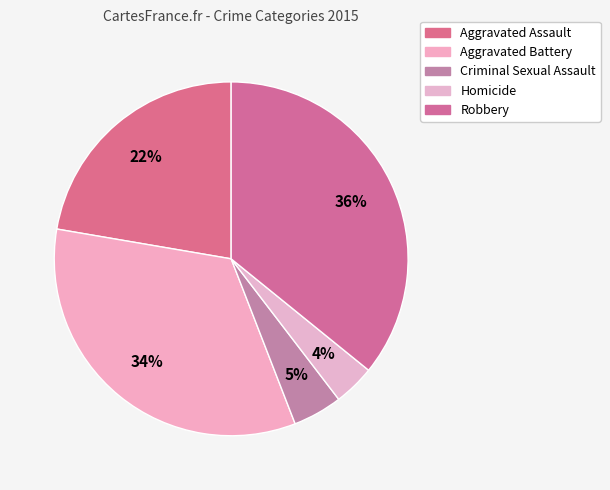

Approximately how many times larger is the value at Aggravated Assault compared to Robbery?

0.6